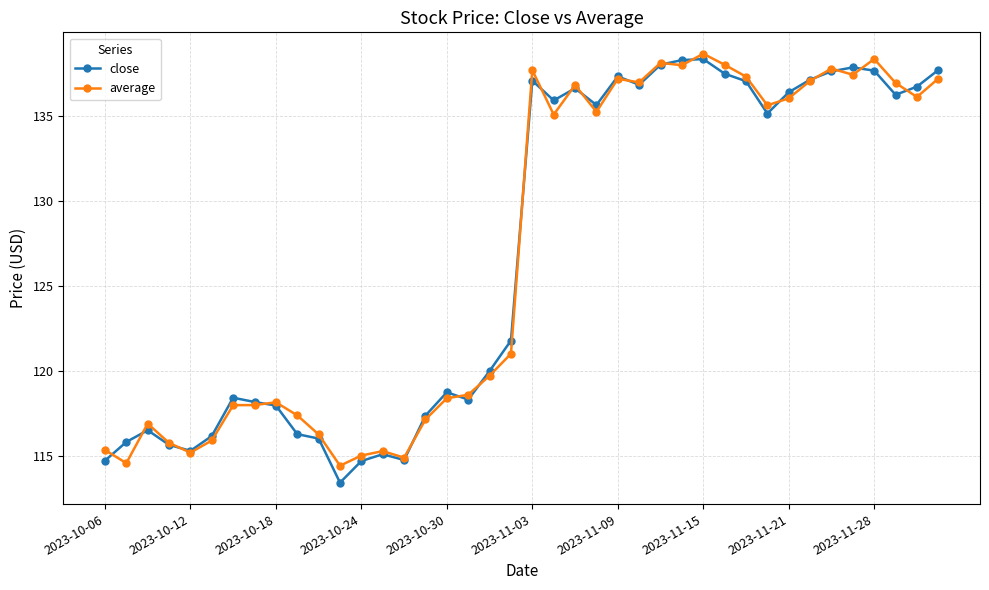

What is the minimum value for close?

113.5